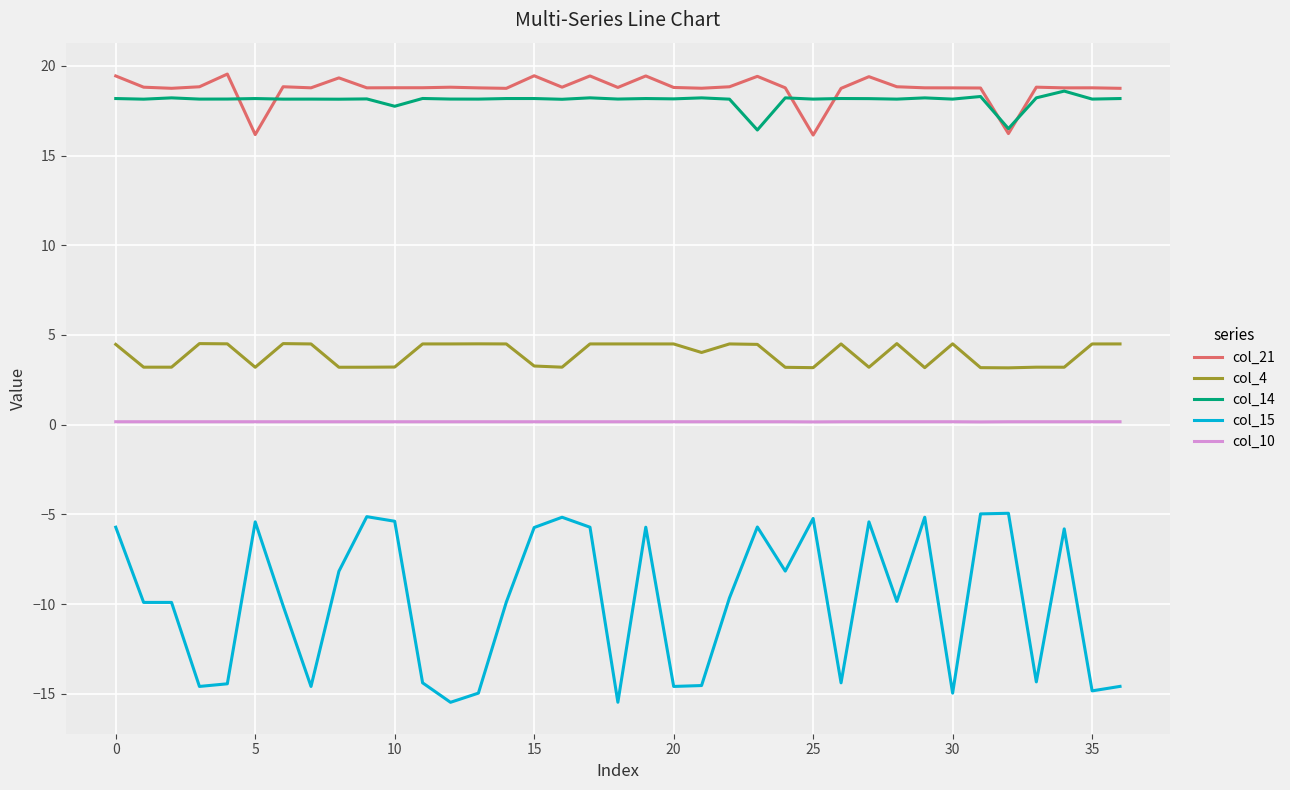

What is the greatest value displayed?

19.5